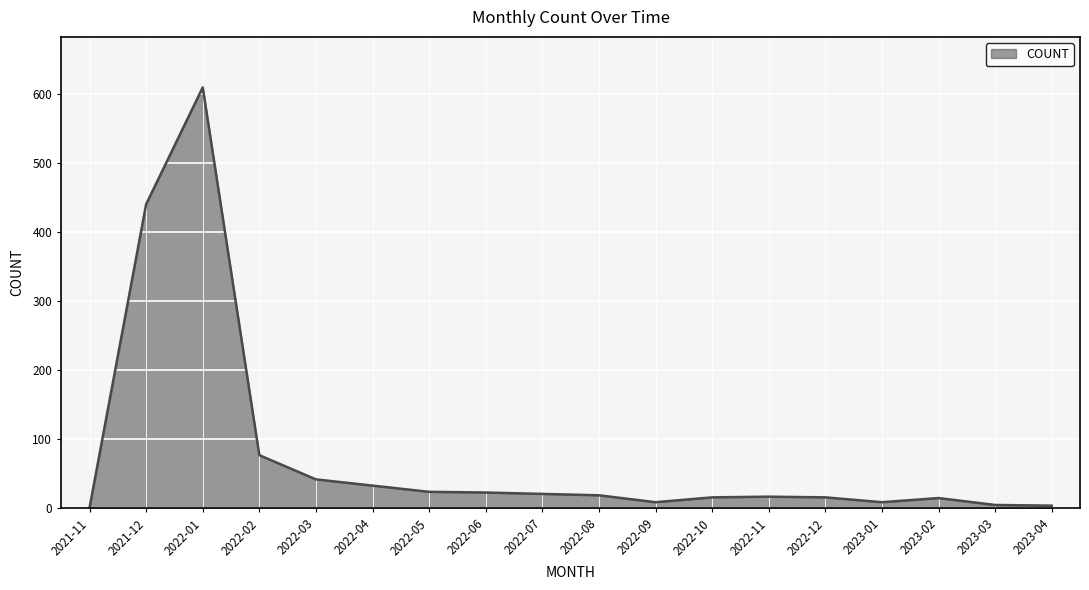

Between 2022-11 and 2021-12, which is larger?

2021-12